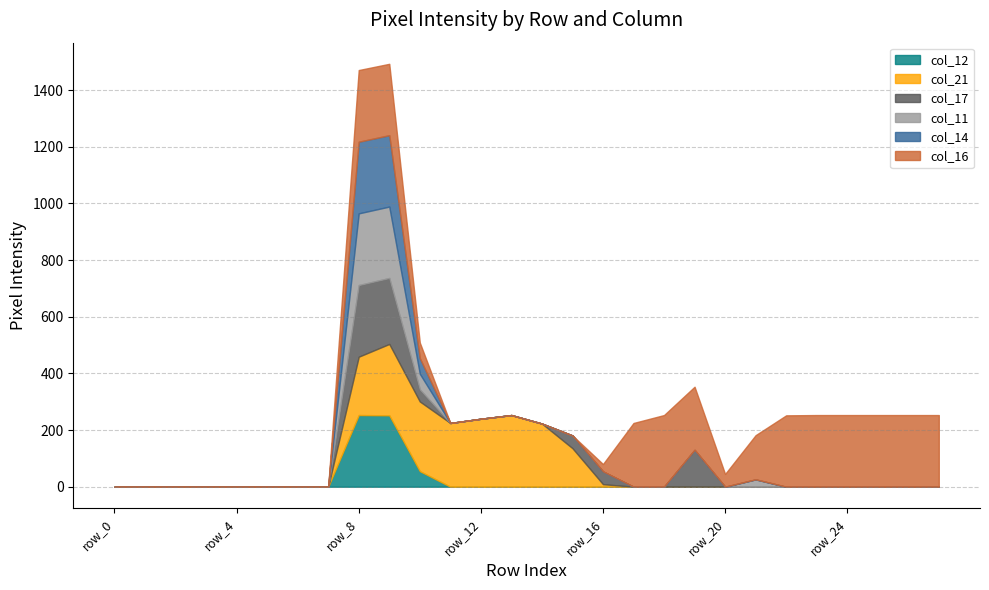

At which category does col_16 reach its first local peak?

row_8